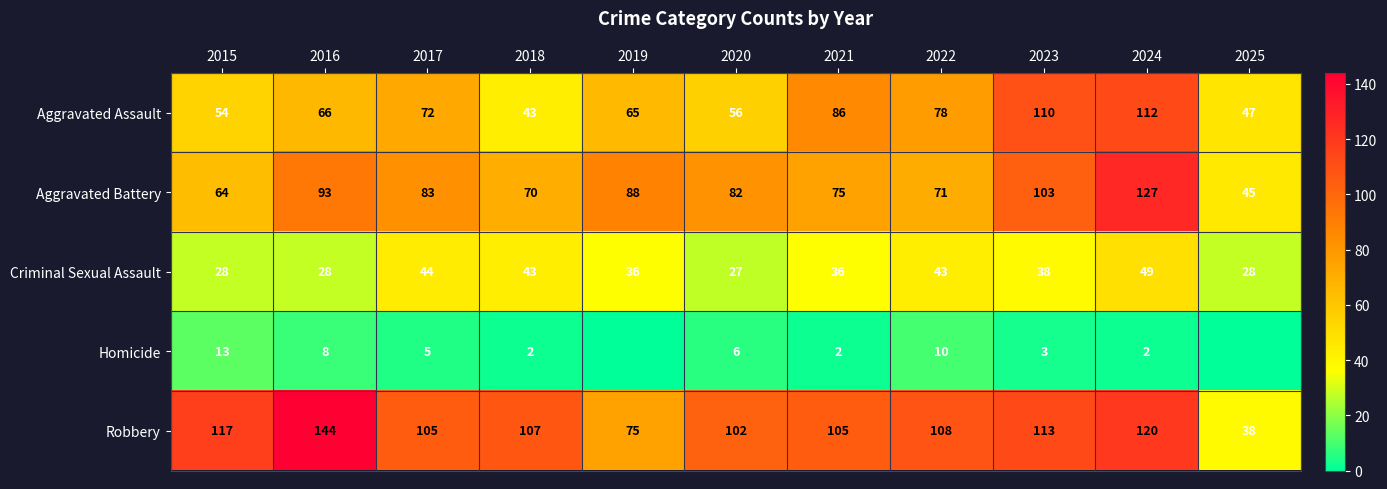

What is the difference between the highest and lowest values at 2025?

47